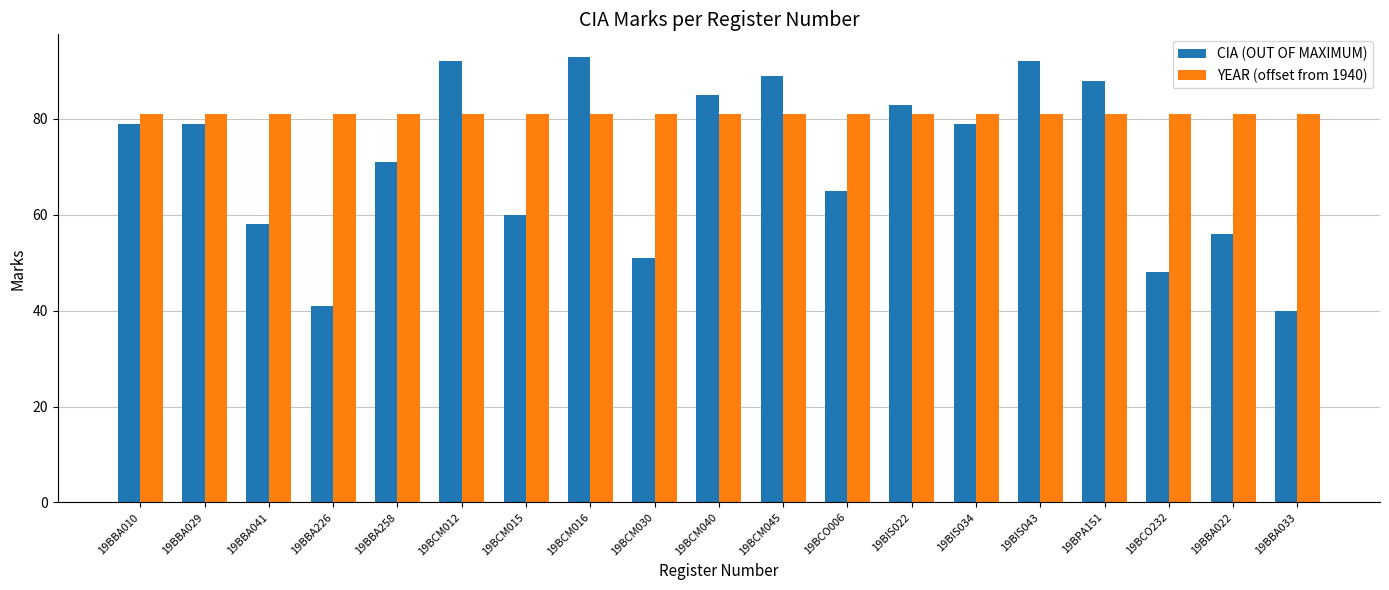

Which series has the largest total across all categories?

YEAR (offset from 1940)